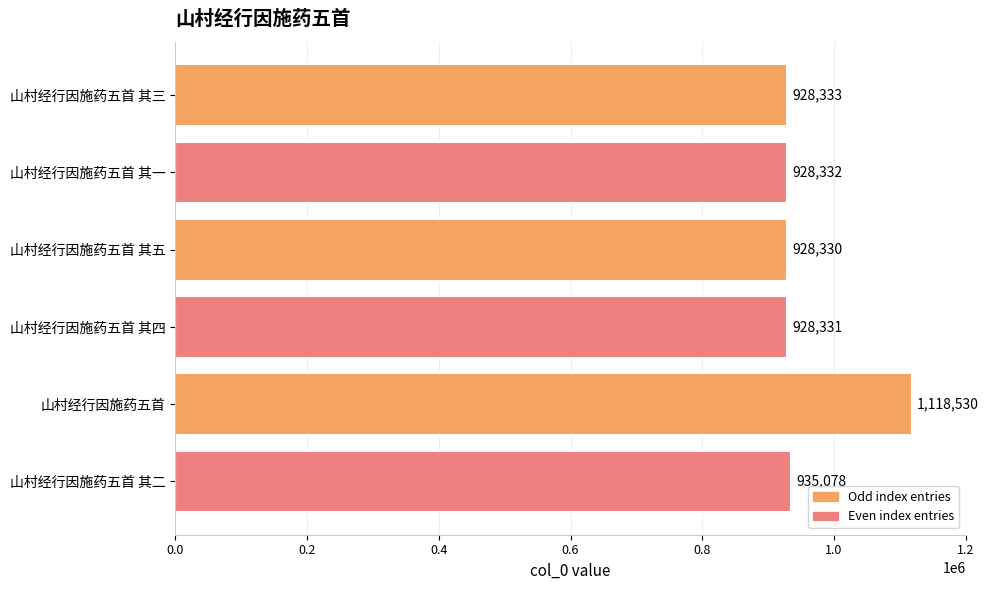

Which has a higher value, 山村经行因施药五首 其四 or 山村经行因施药五首 其三?

山村经行因施药五首 其三